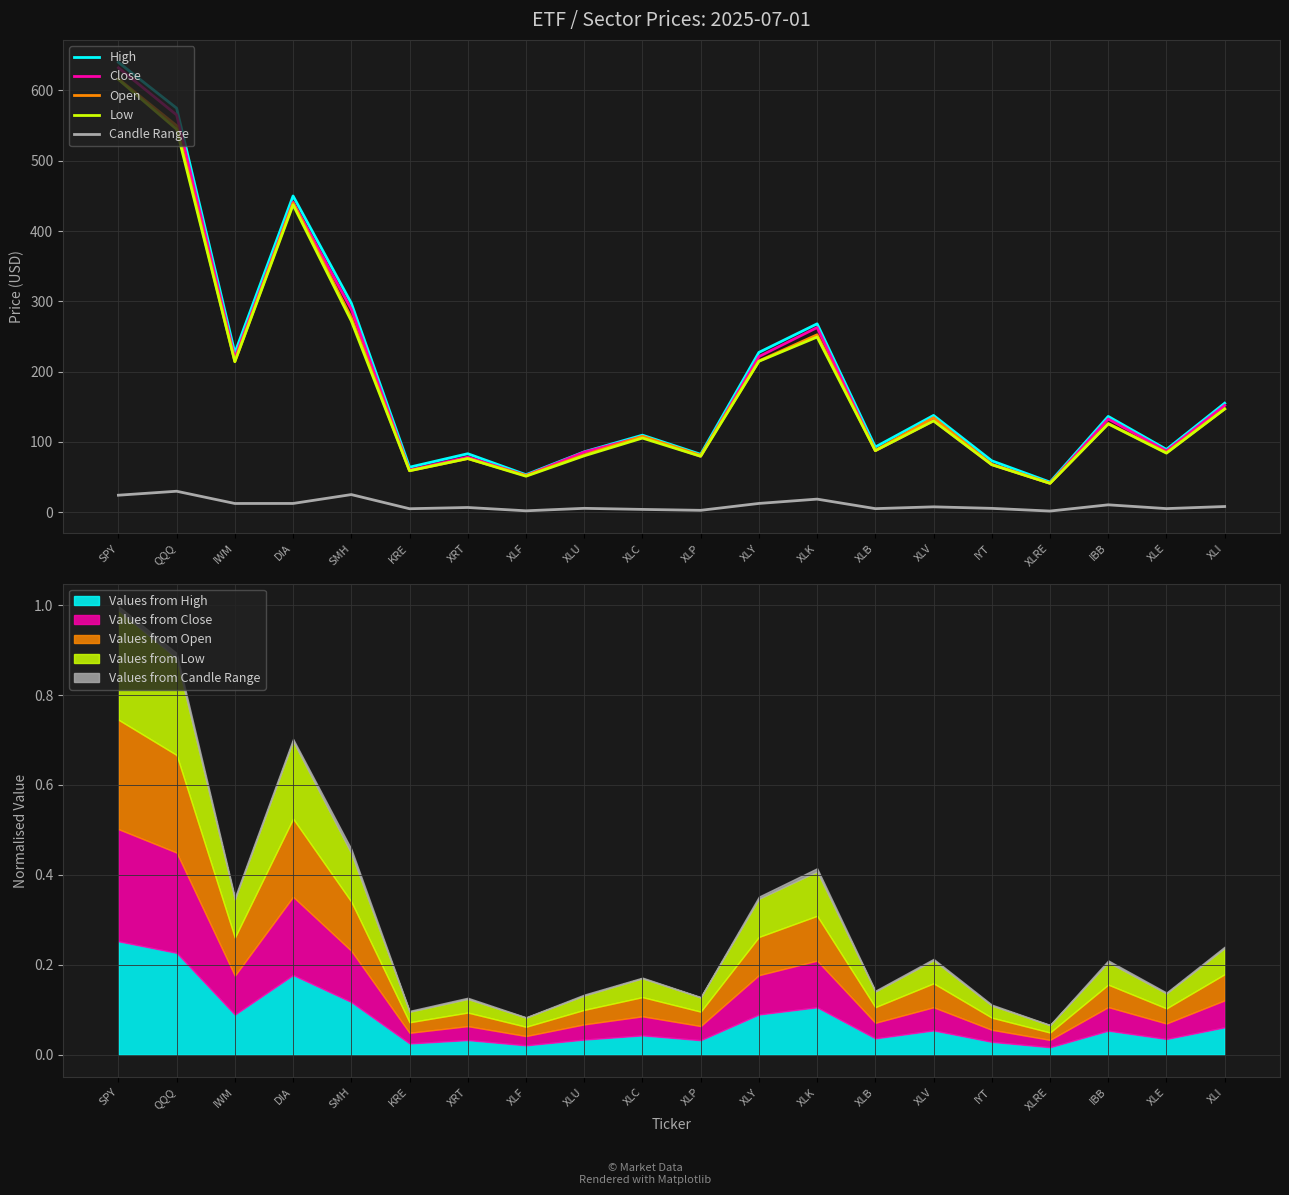

What is the average value of the High series?

194.5